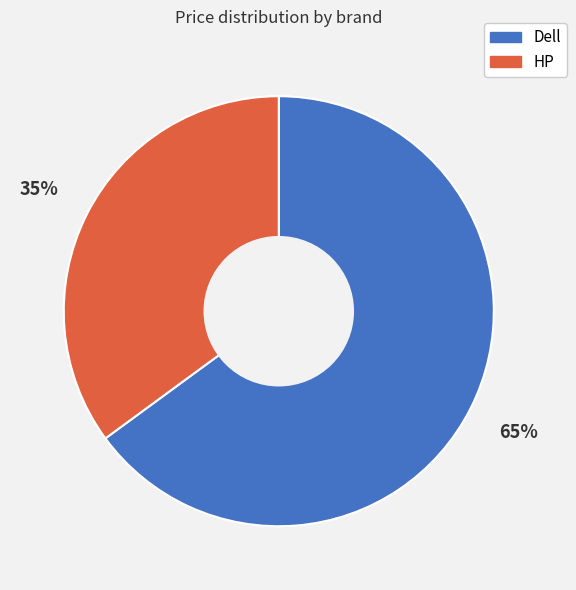

Approximately how many times larger is the value at Dell compared to HP?

1.9